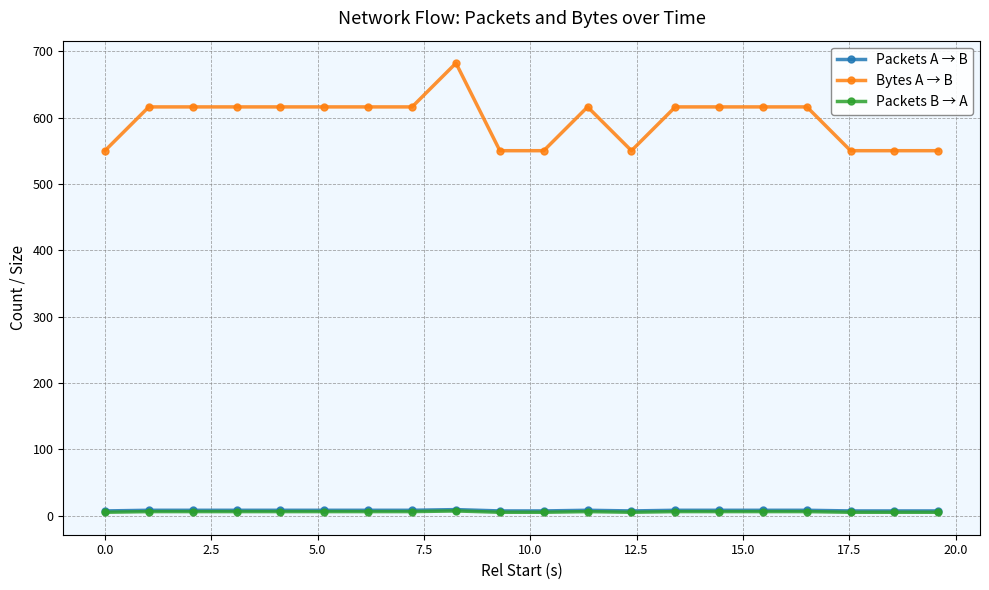

At how many categories does at least one series exceed 247?

20